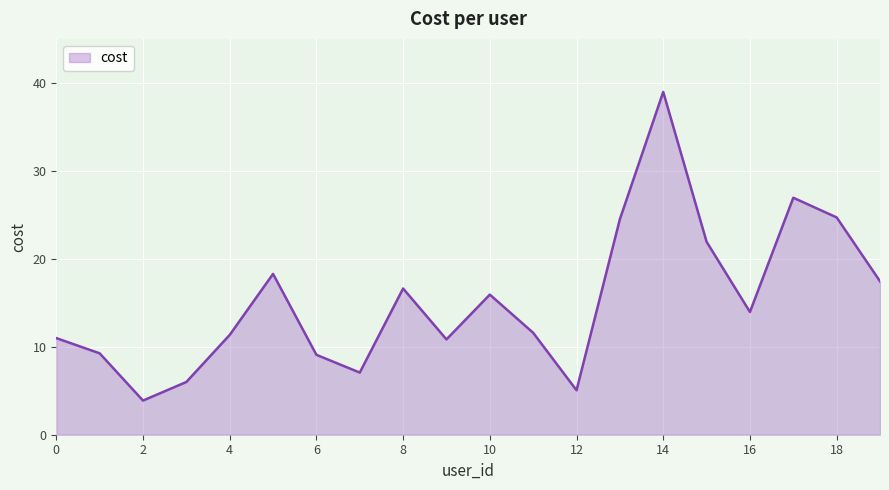

What is the greatest value displayed?

39.0